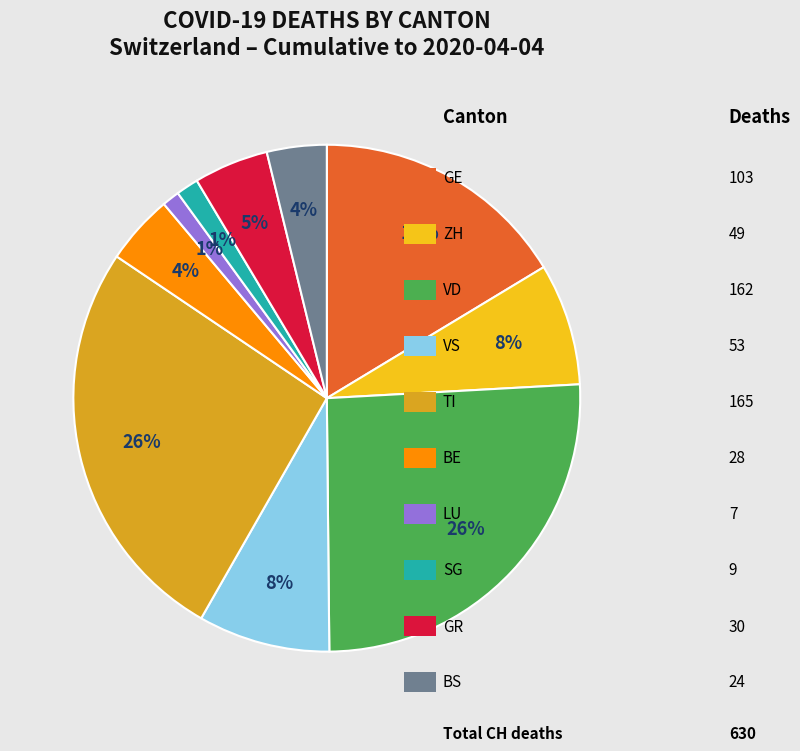

Is there a majority slice in this chart?

No